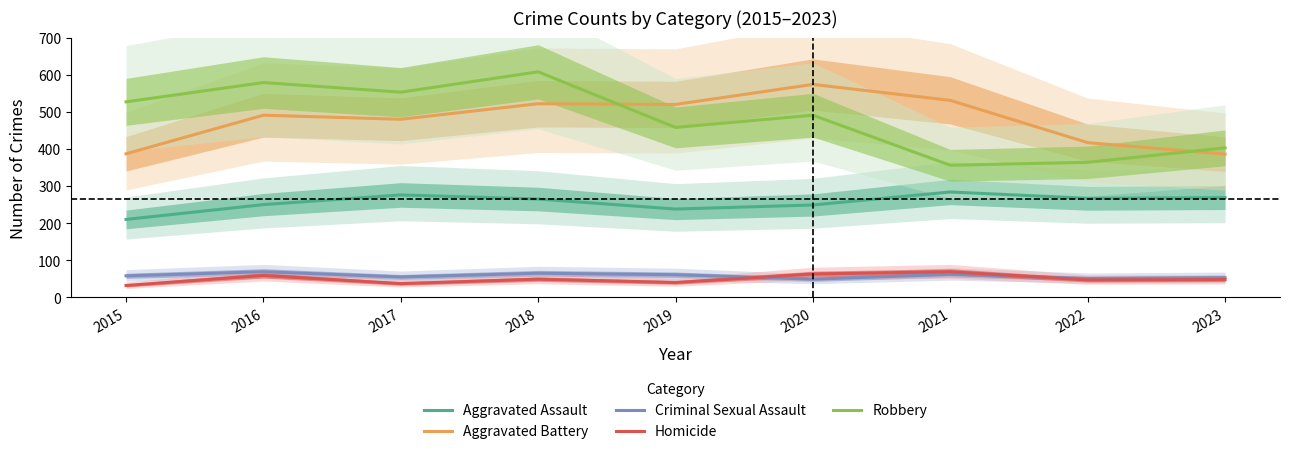

At which label does Aggravated Assault reach its minimum?

2015